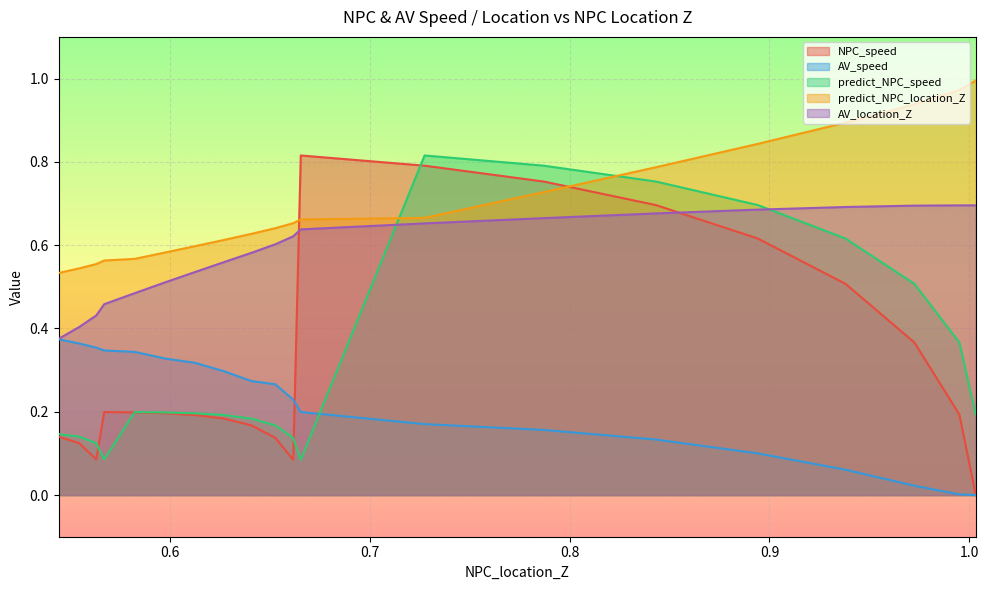

True or false: predict_NPC_location_Z and NPC_speed cross at least once.

True